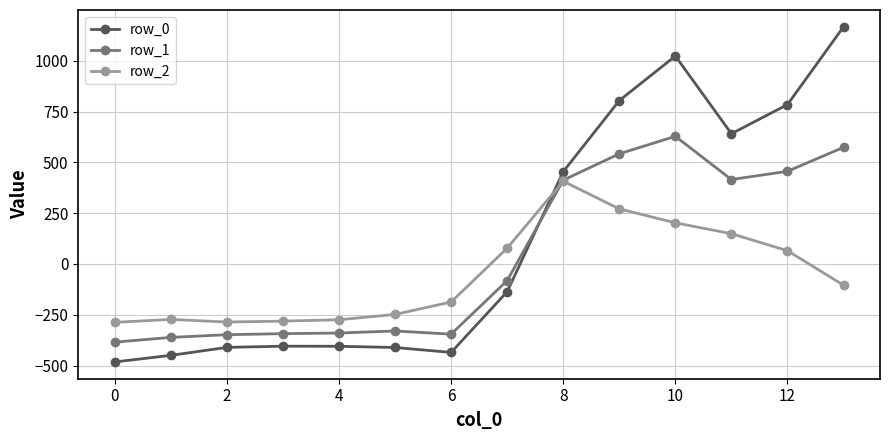

What is the average value of the row_0 series?

124.3